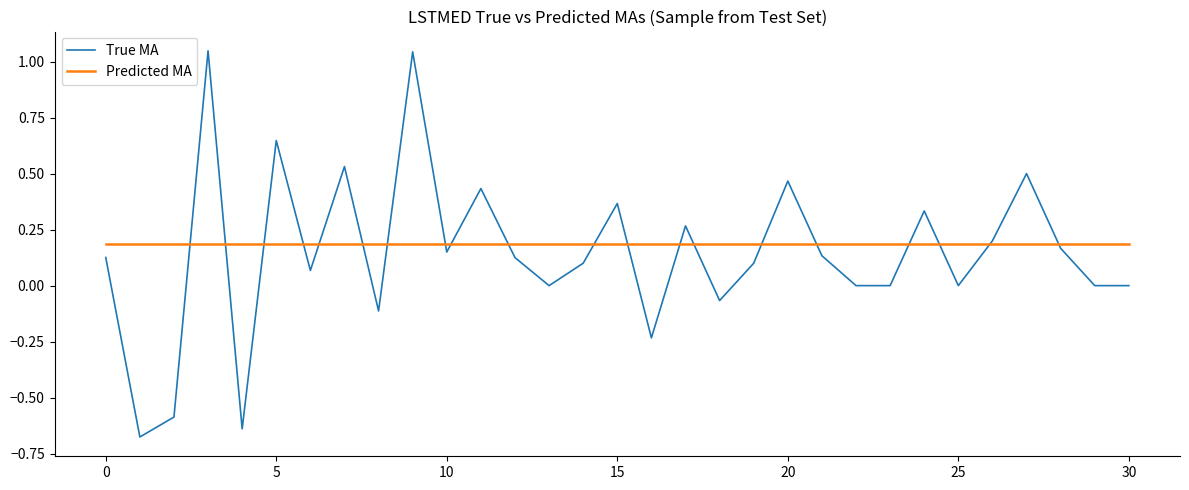

Which series has the largest range (max minus min)?

True MA